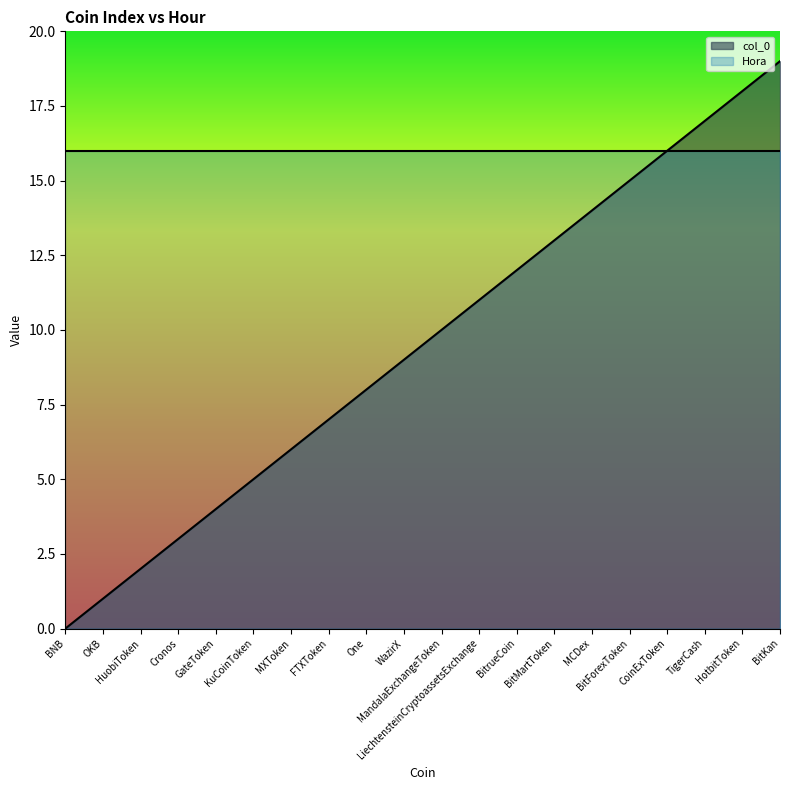

How many positive values are there?

19